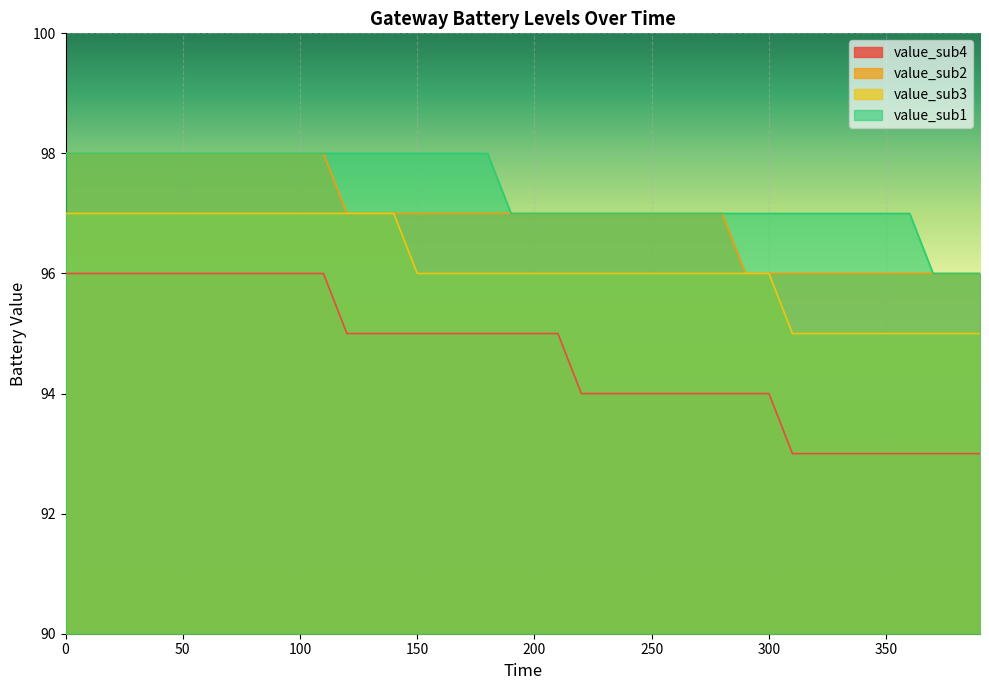

Rank the series at 350 from lowest to highest value.

value_sub4, value_sub3, value_sub2, value_sub1